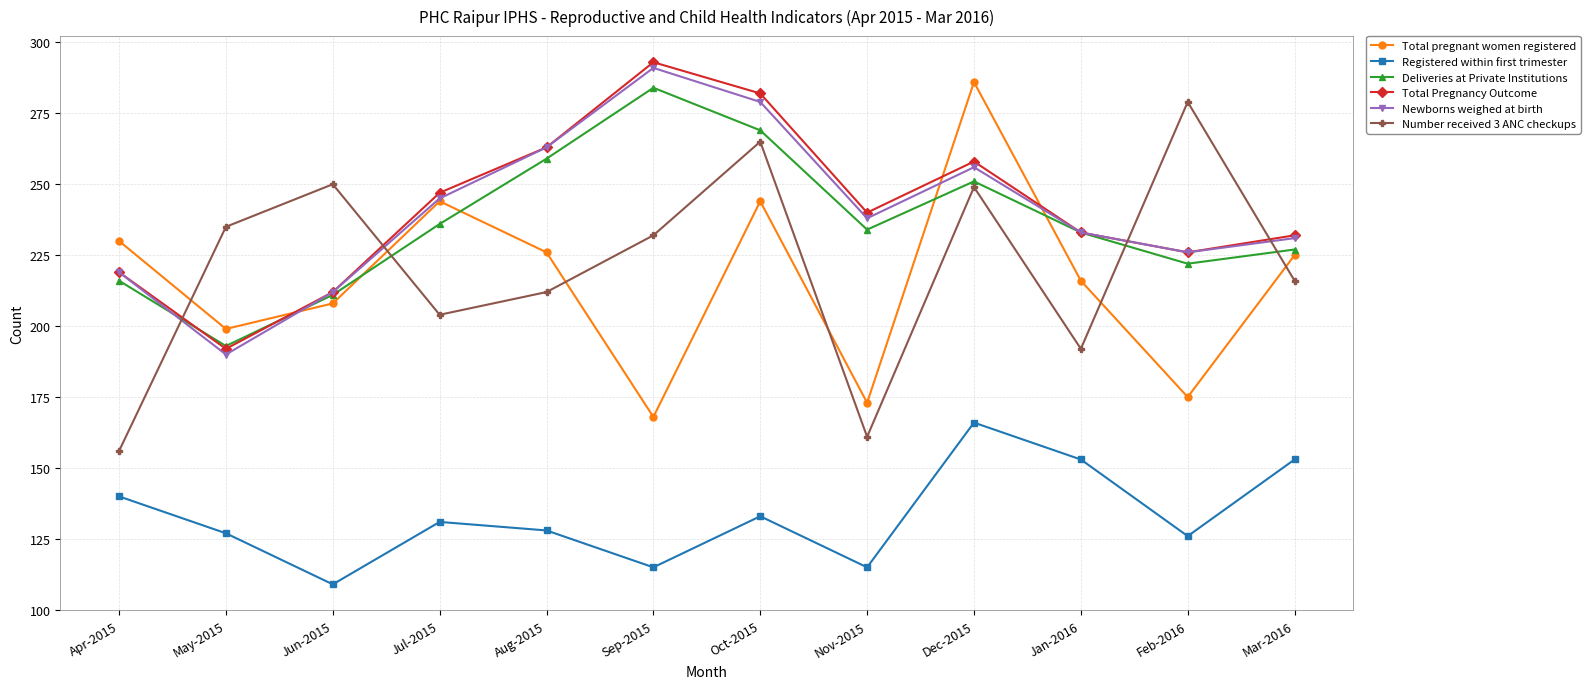

True or false: Registered within first trimester has more than 2 interior local peaks.

True